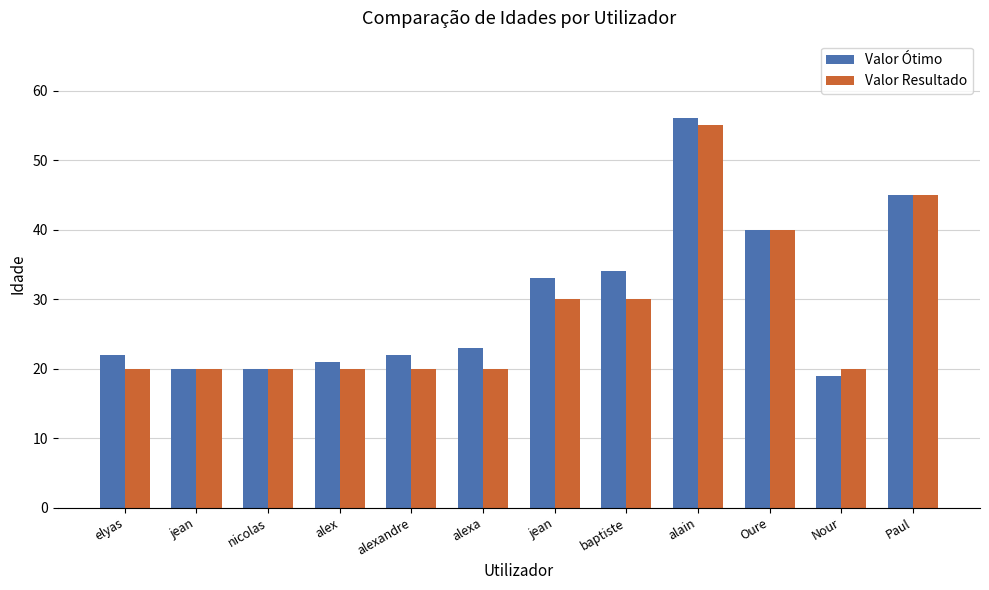

Are the bars horizontal?

No